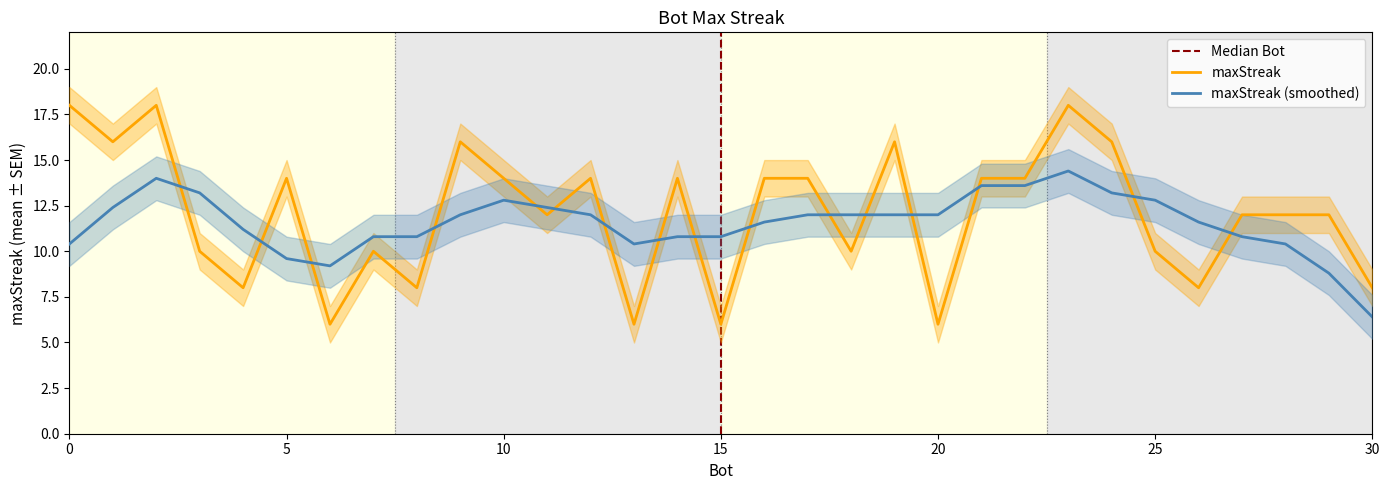

Which category has the highest value across all series?

23